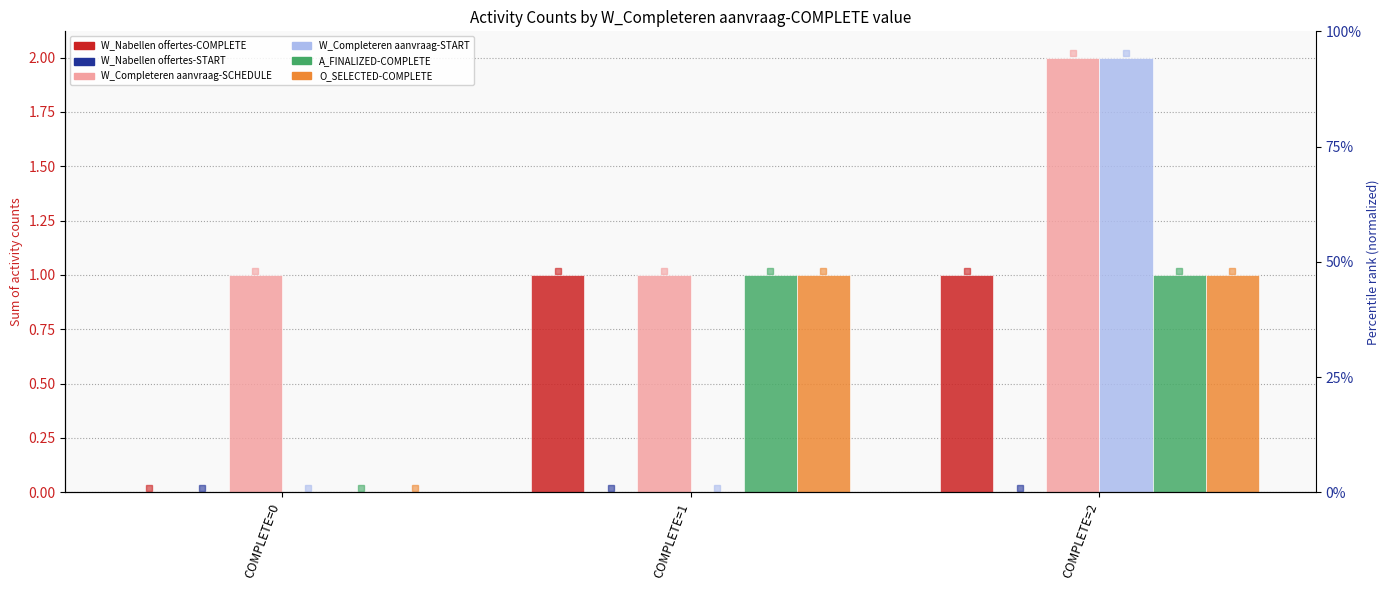

What is the sum of the A_FINALIZED-COMPLETE values at COMPLETE=1 and COMPLETE=0?

1